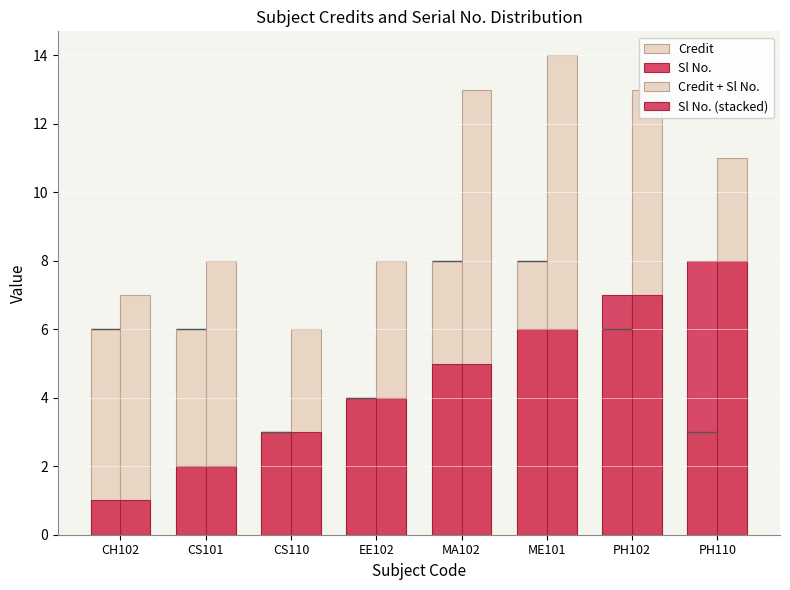

How many bars are there in total?

32